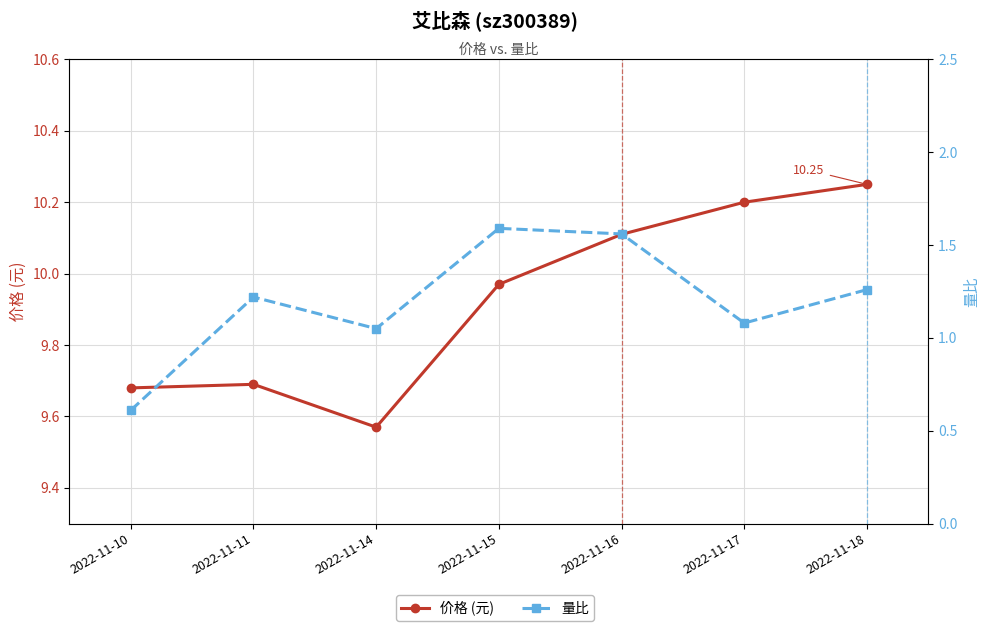

Which has a higher value, 2022-11-17 or 2022-11-16?

2022-11-17